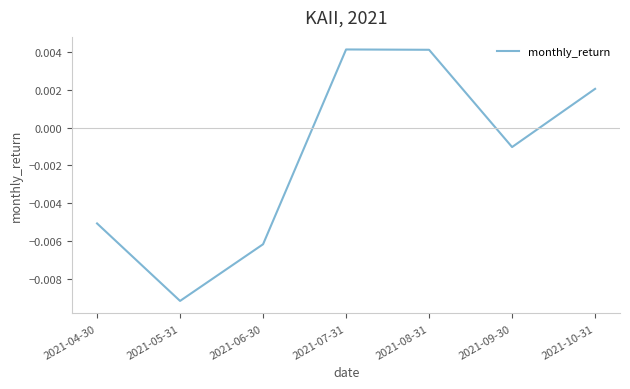

How many lines are shown in the chart?

1